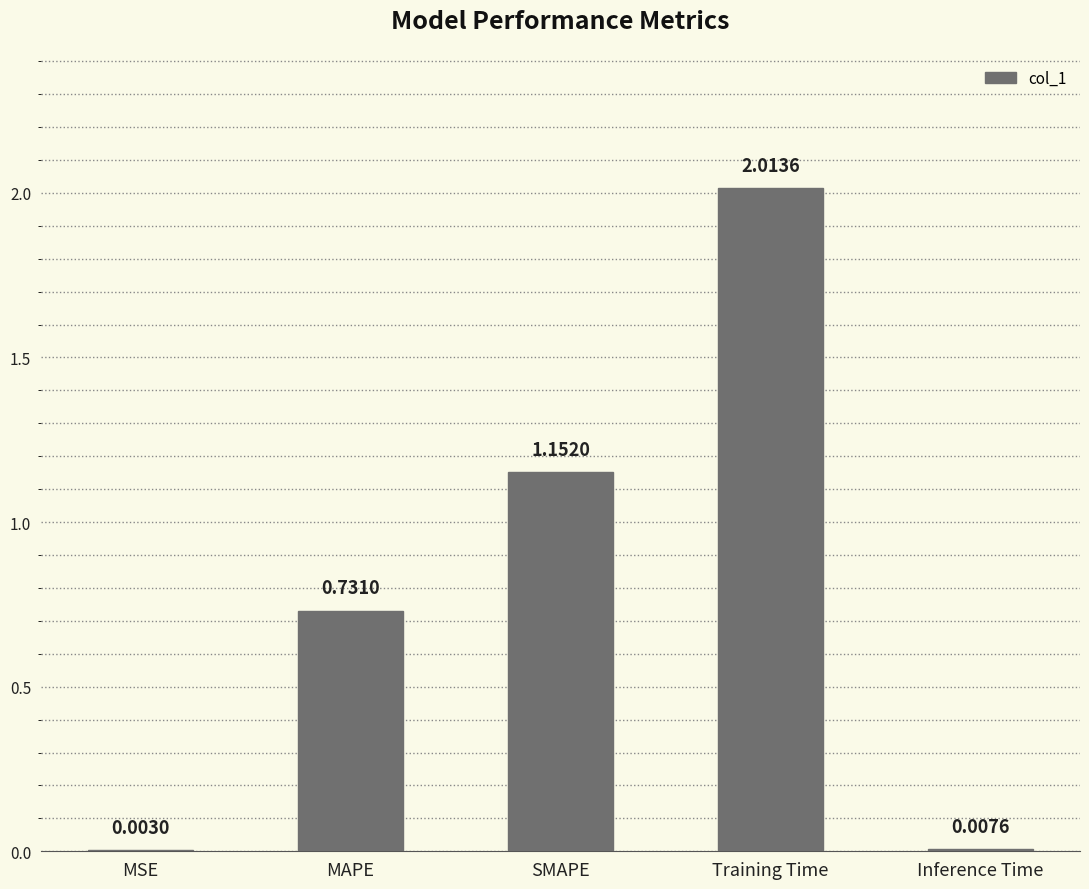

Which category has the highest value across all series?

Training Time